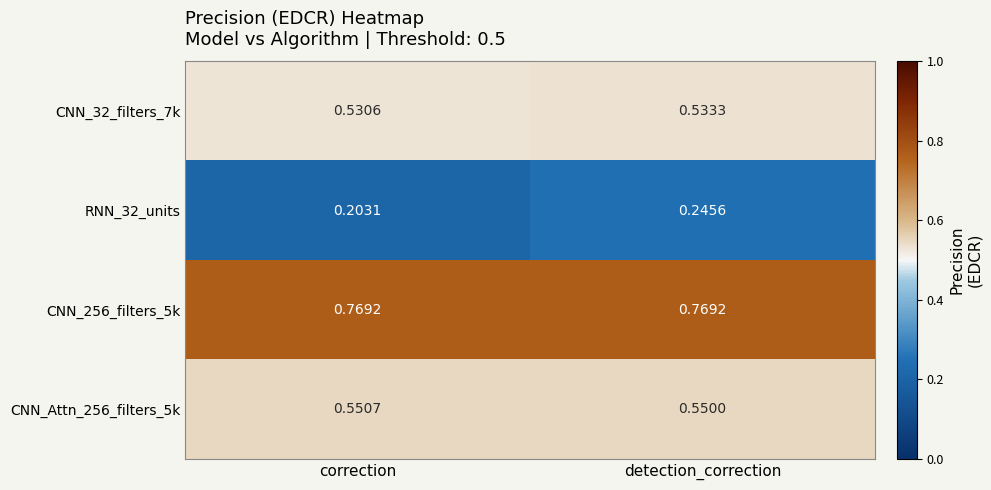

At which label does CNN_32_filters_7k reach its peak?

detection_correction